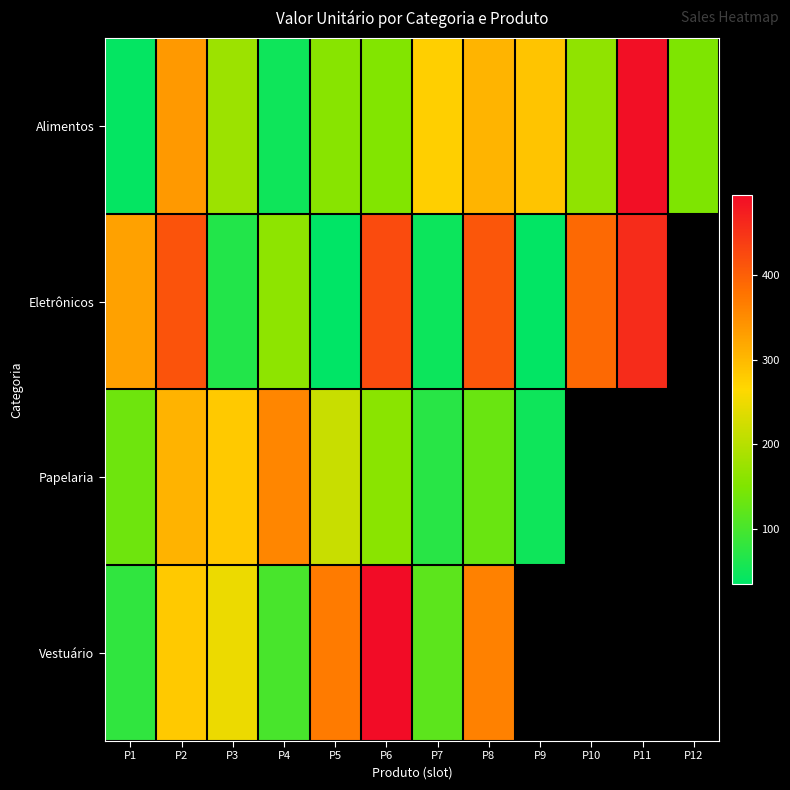

At how many categories does at least one series exceed 82?

12